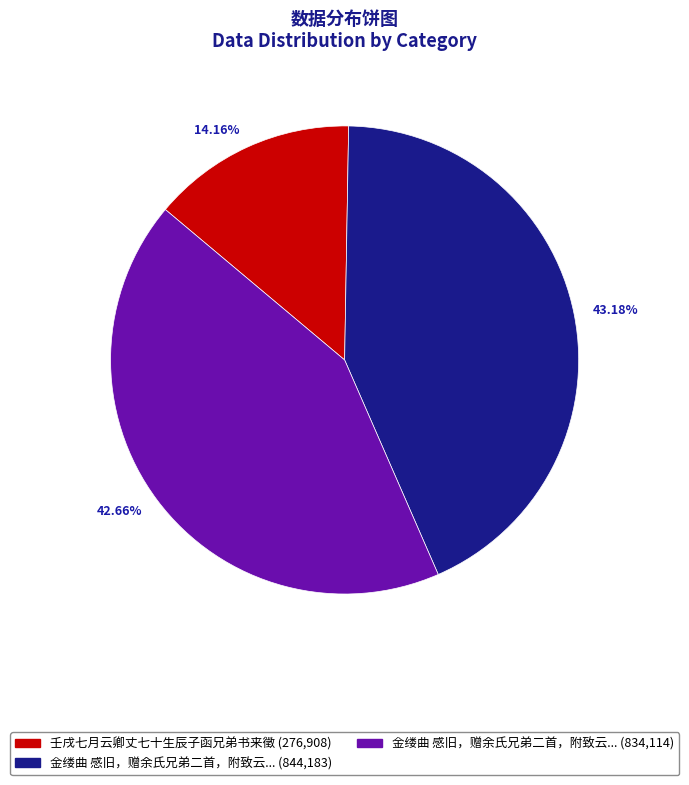

Between 42.66% and 43.18%, which is larger?

43.18%